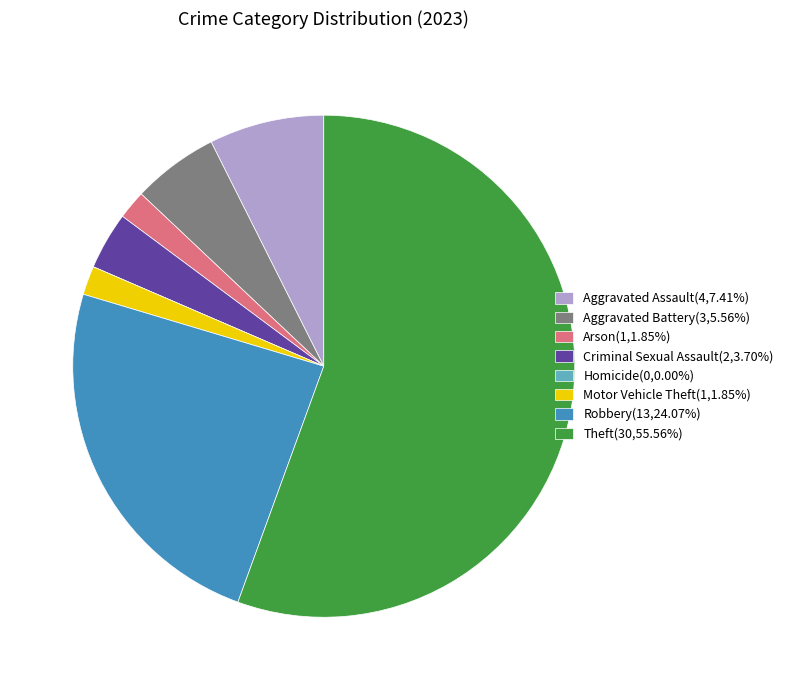

Is the sum of Criminal Sexual Assault(2,3.70%) and Theft(30,55.56%) greater than half?

Yes